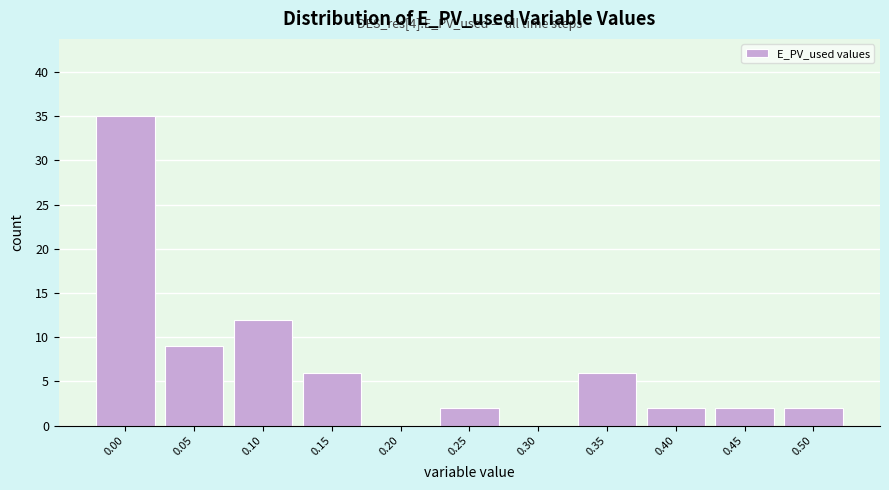

Reading left to right, what are all the values shown in this chart?

0.00=35	0.05=9	0.10=12	0.15=6	0.20=0	0.25=2	0.30=0	0.35=6	0.40=2	0.45=2	0.50=2